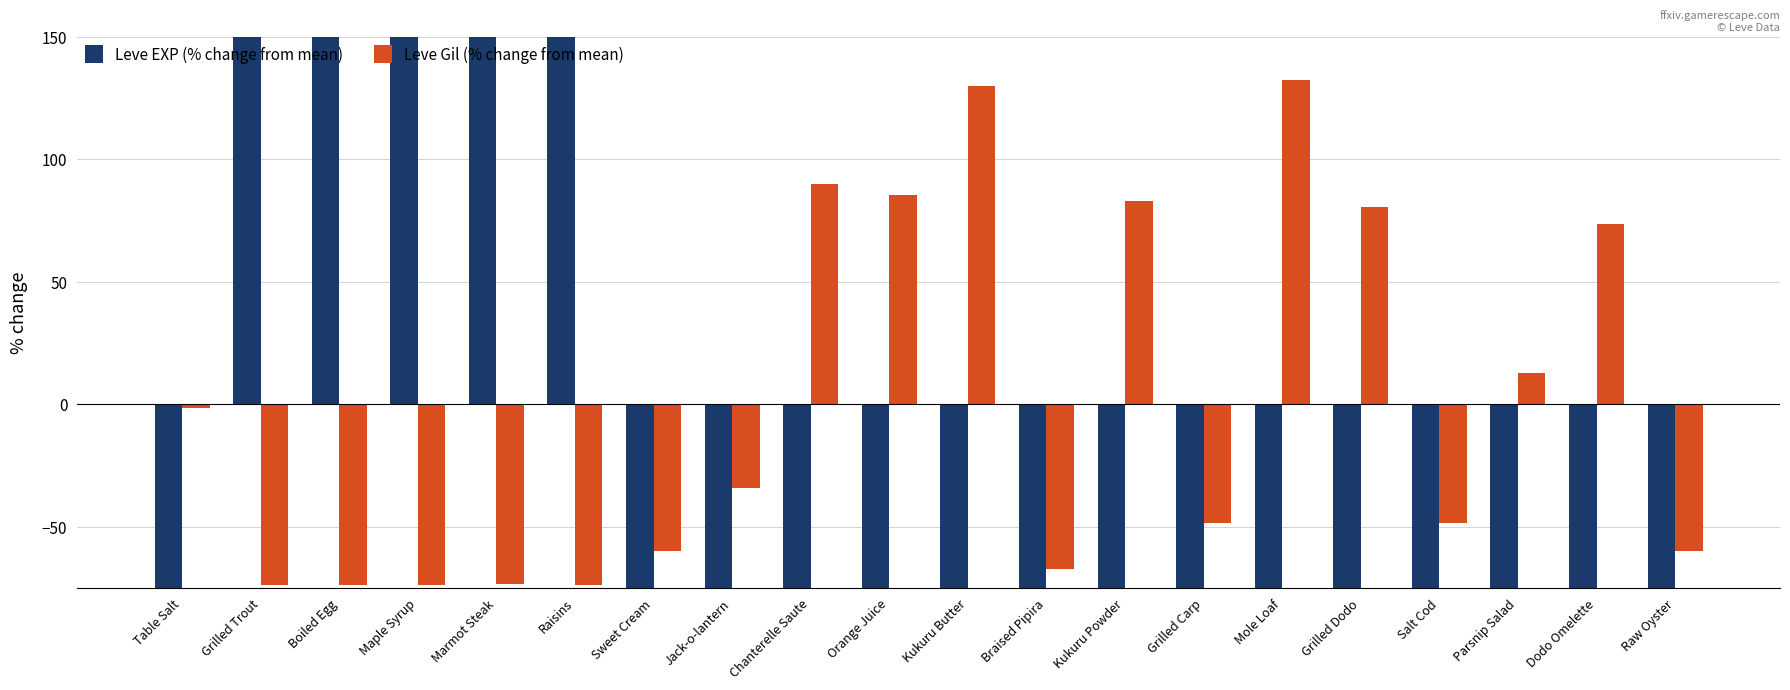

At how many categories does at least one series exceed -34?

14